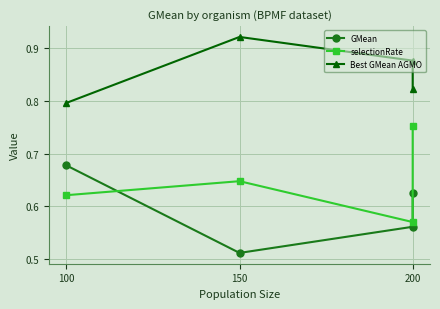

Is it true that Best GMean AGMO equals 0.9 at 200?

True